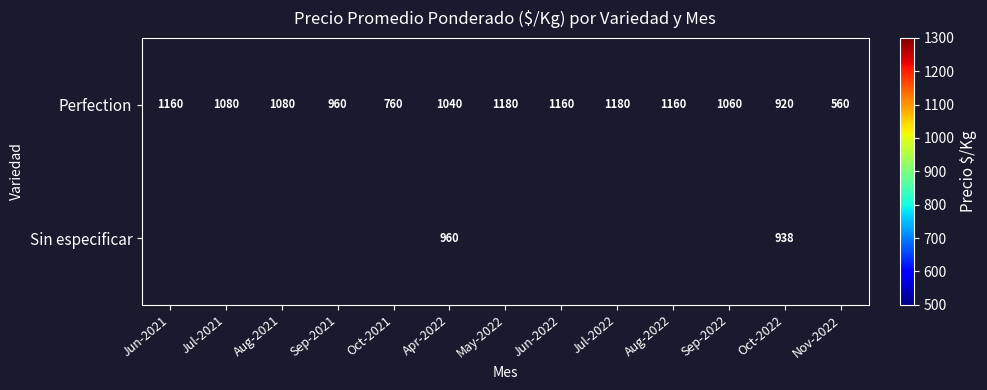

The value of Sin especificar at Apr-2022 is 396.7. True or false?

False